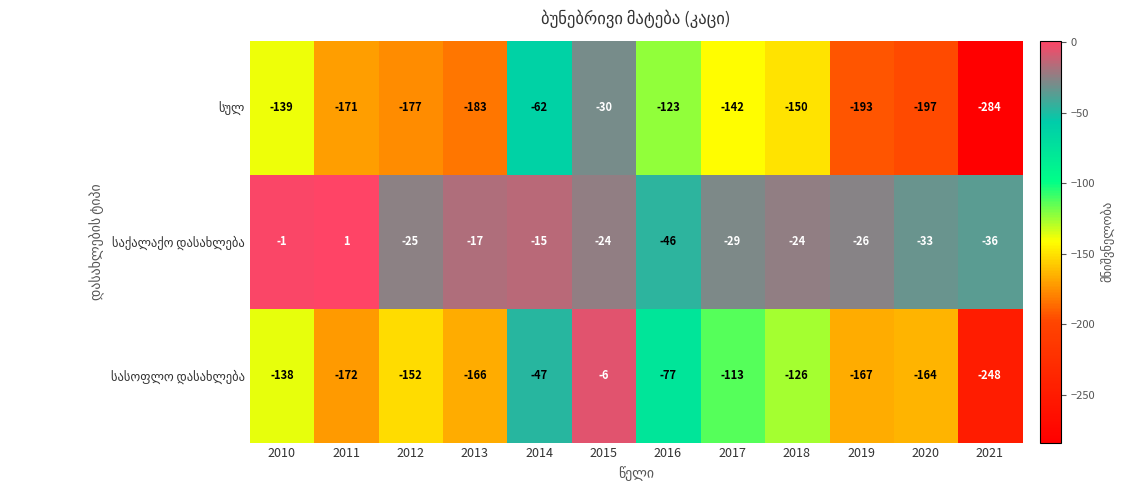

What is the total value across all series at 2018?

-300